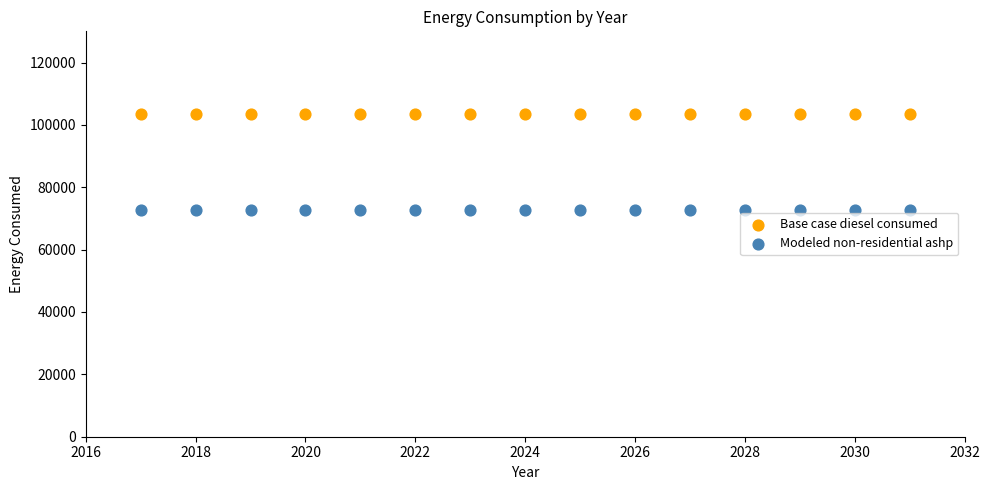

Which series reaches the maximum Y coordinate?

Base case diesel consumed